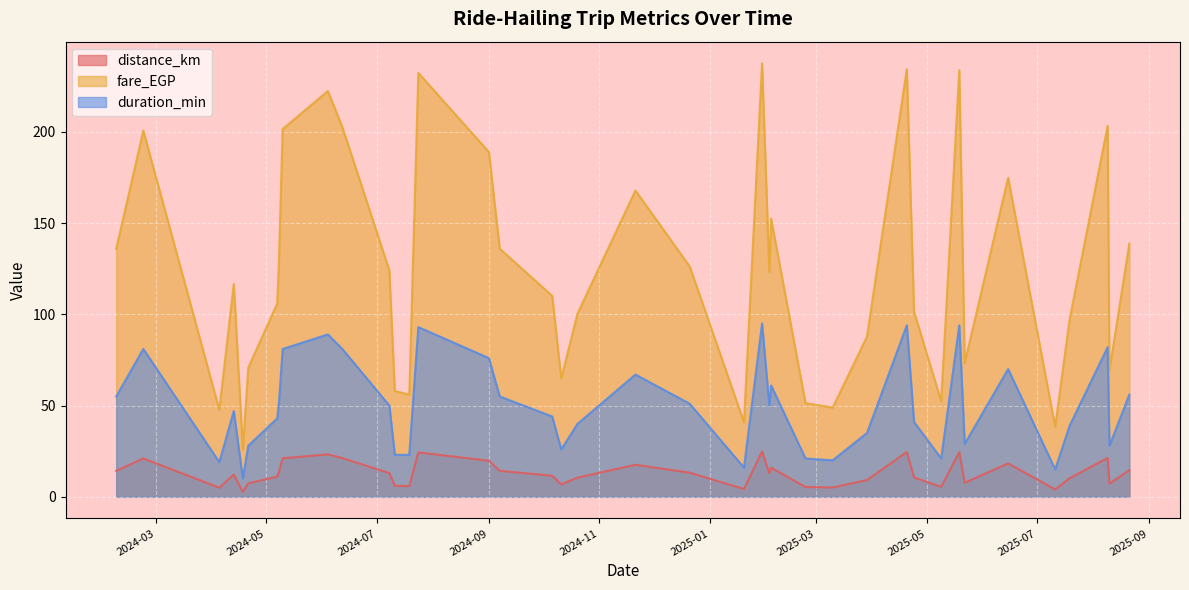

The value of distance_km at 2024-06-04 is 23.3. True or false?

True